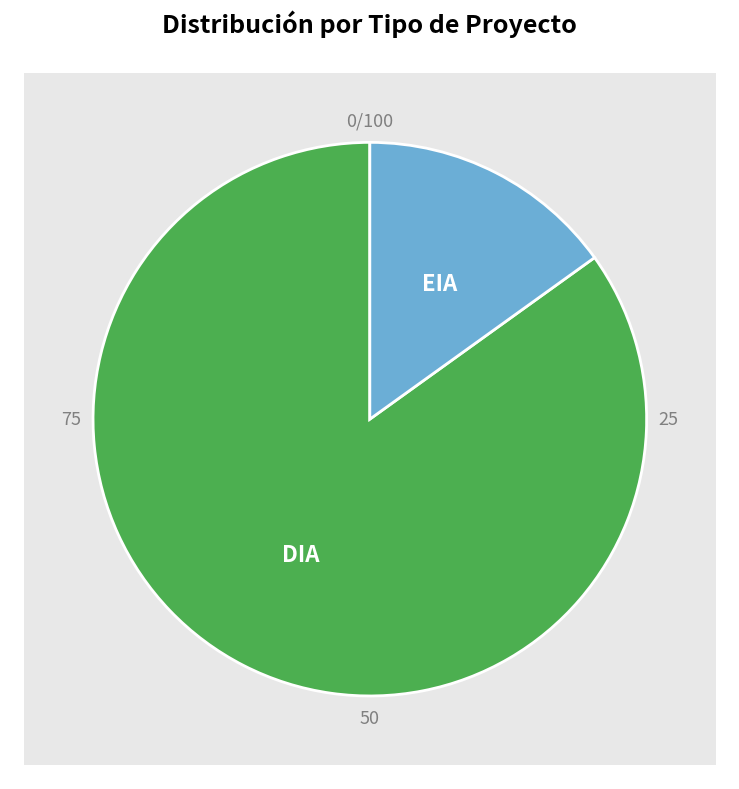

Does any single category account for the majority?

Yes